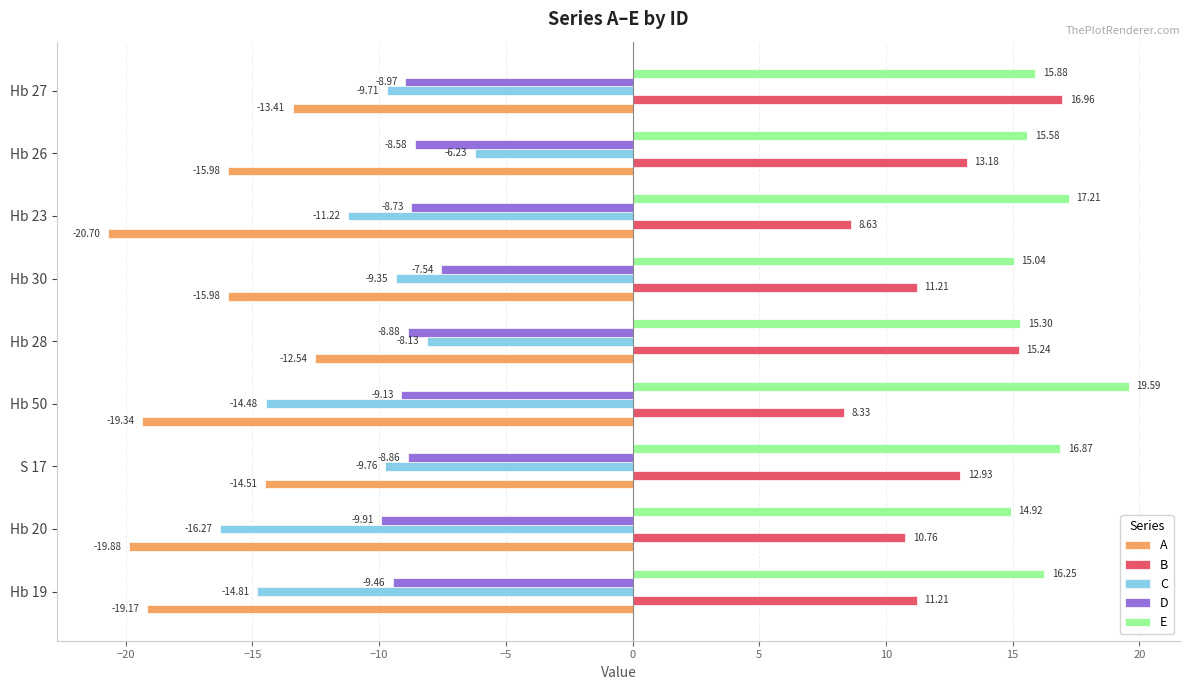

What is the average value of the E series?

16.3